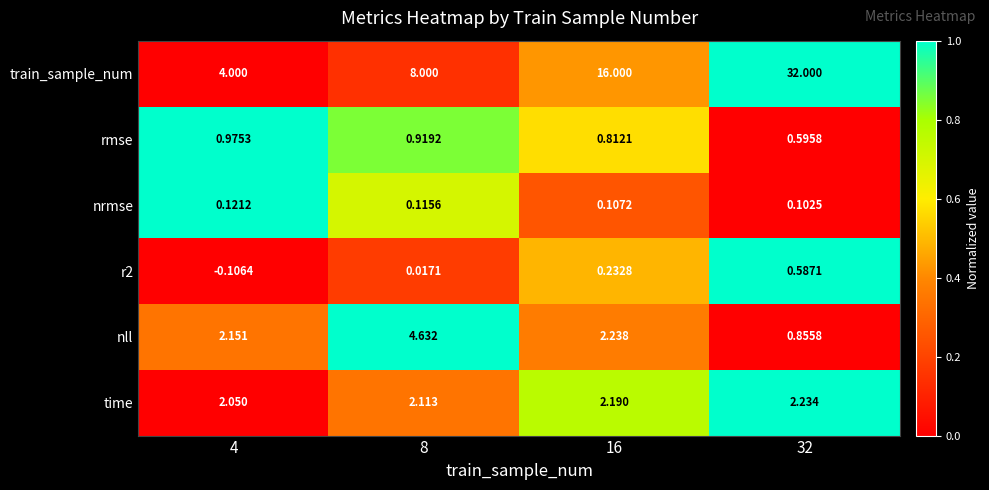

What is the difference between the highest and lowest values at 32?

31.9